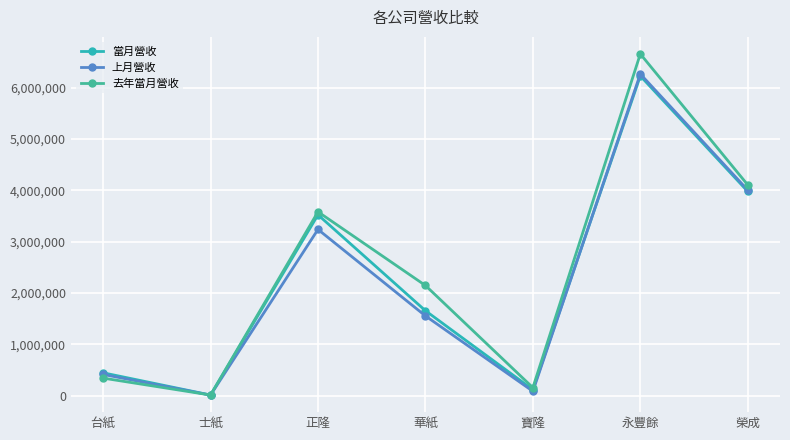

What position from the right is 永豐餘?

2